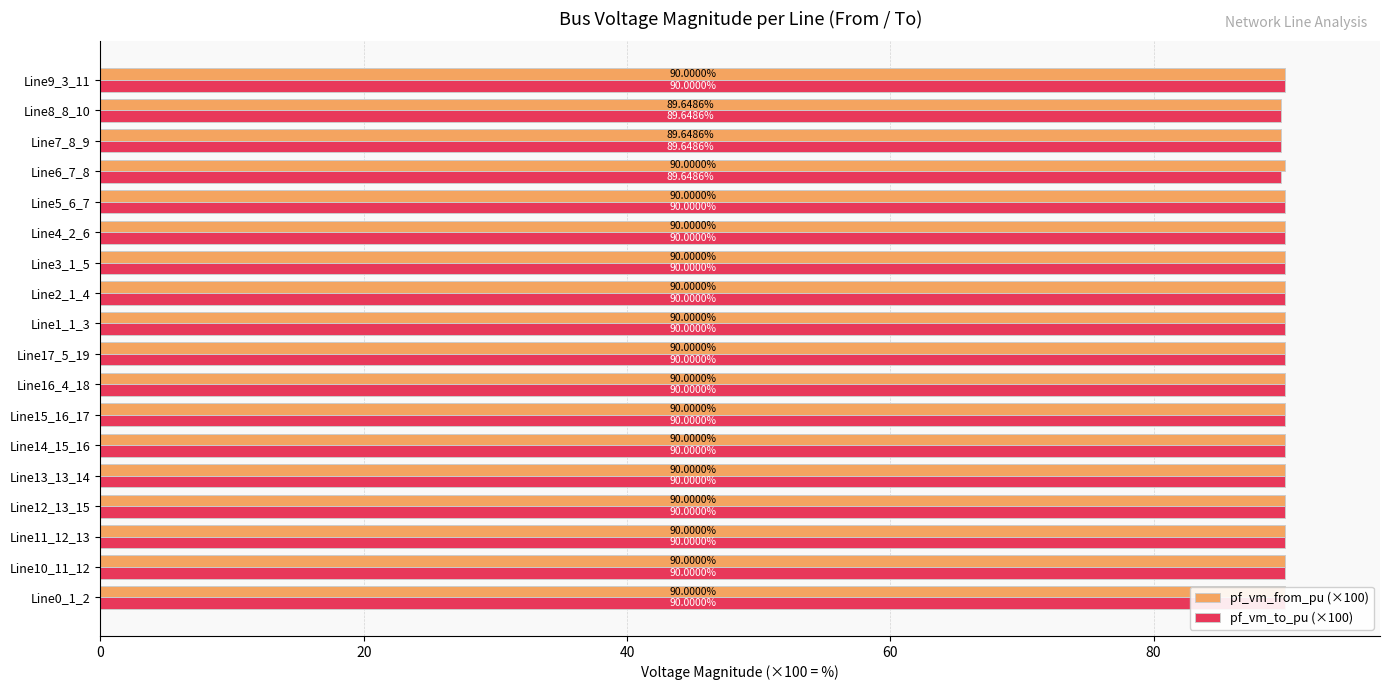

What is the smallest value displayed?

89.6